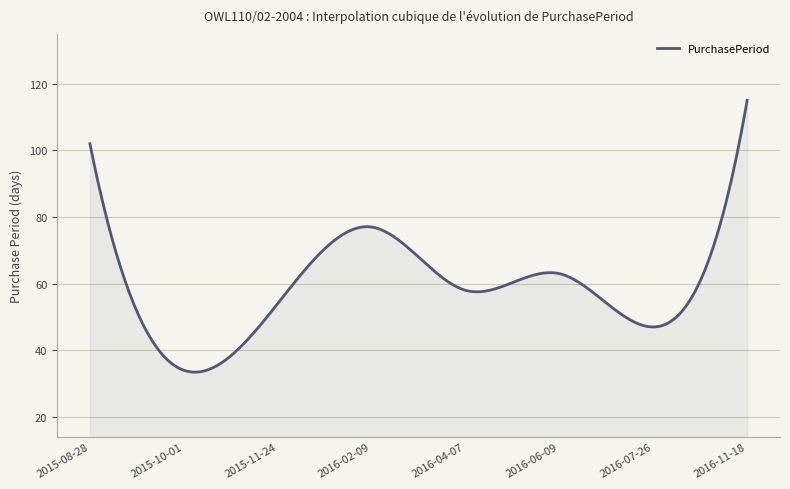

What is the smallest value displayed?

33.4